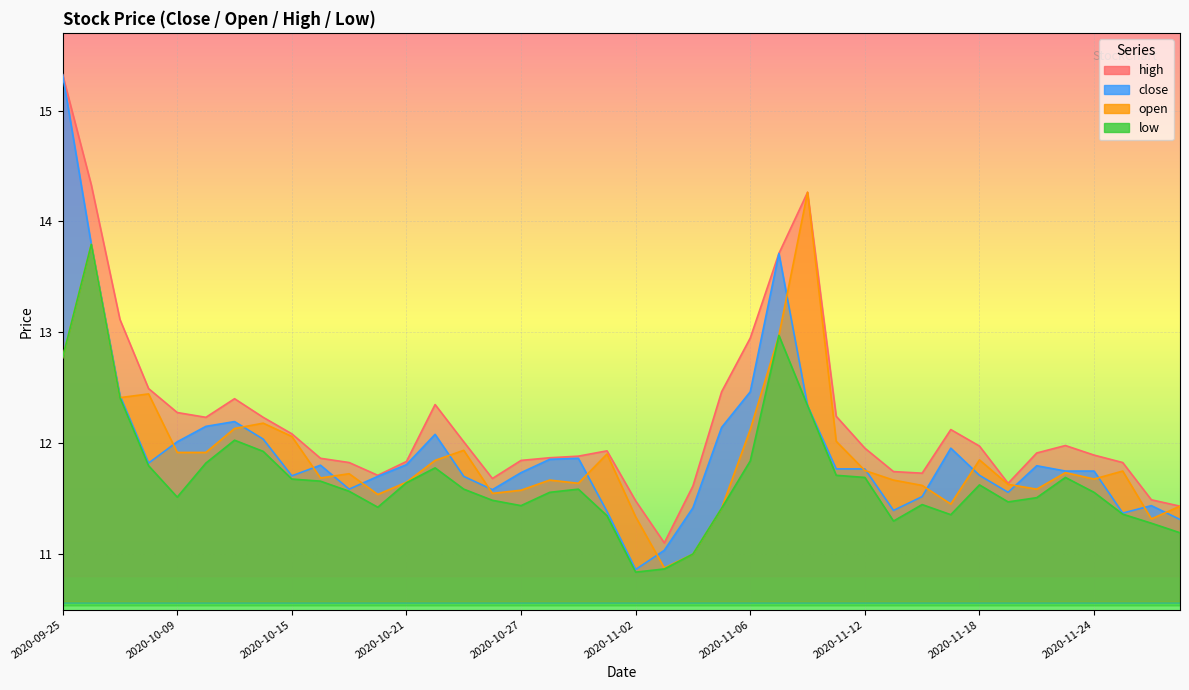

The value of close at 2020-10-12 is 16.0. True or false?

False